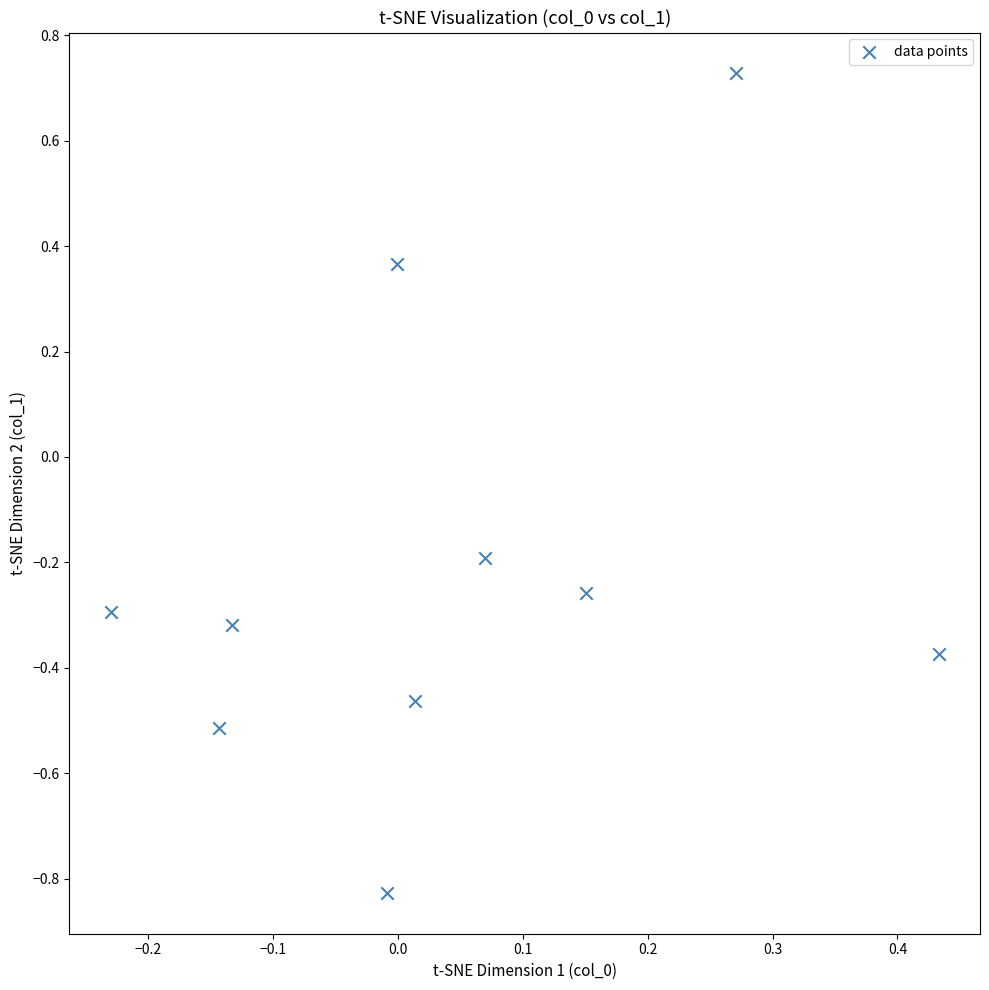

What is the range of Y values (max minus min)?

1.6